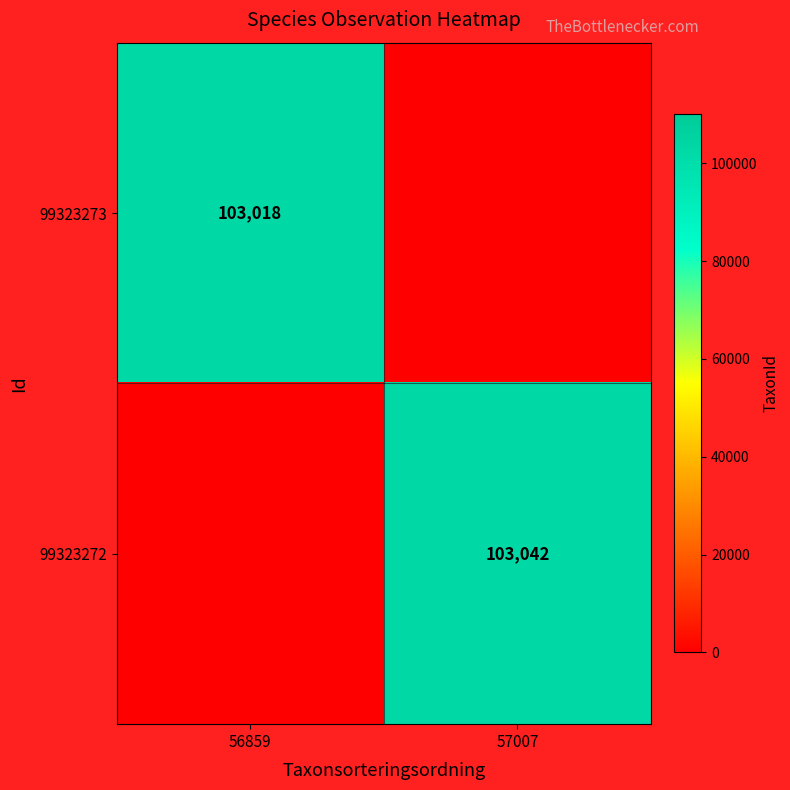

The value of 99323272 at 57007 is 48431. True or false?

False